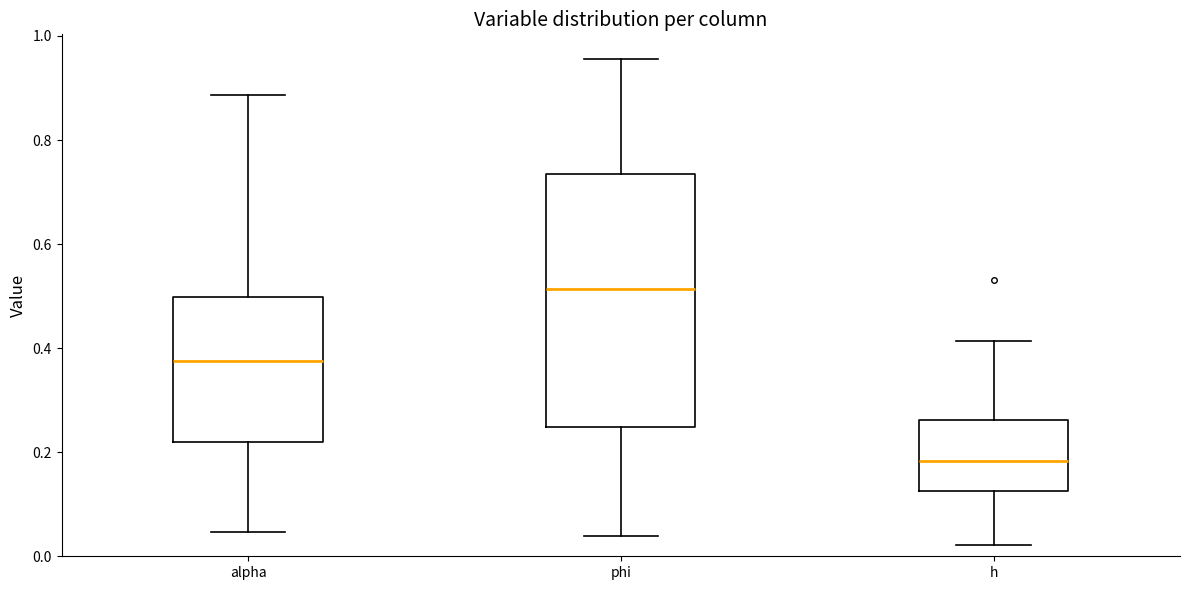

Reading left to right, transcribe this box plot: for each box, give where its median line is, the range the box spans, and where its two whiskers end, as read against the y-axis. The values are not printed on the chart, so give them approximately, as read against the axis.

alpha: median 0.38, box 0.22 to 0.50, whiskers 0.04 to 0.88
phi: median 0.52, box 0.24 to 0.74, whiskers 0.04 to 0.96
h: median 0.18, box 0.12 to 0.26, whiskers 0.02 to 0.42